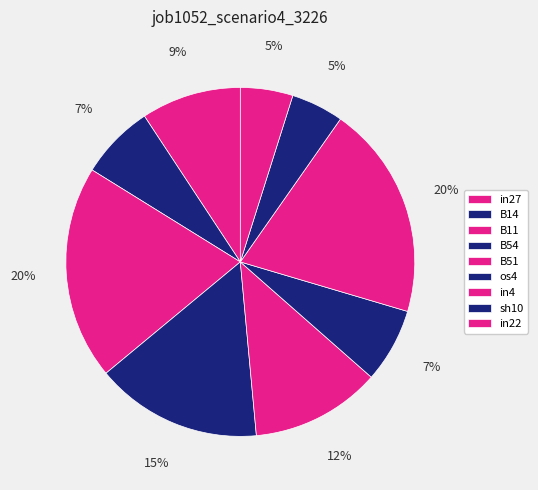

What is the total percentage of in27 and B11?

29.1%